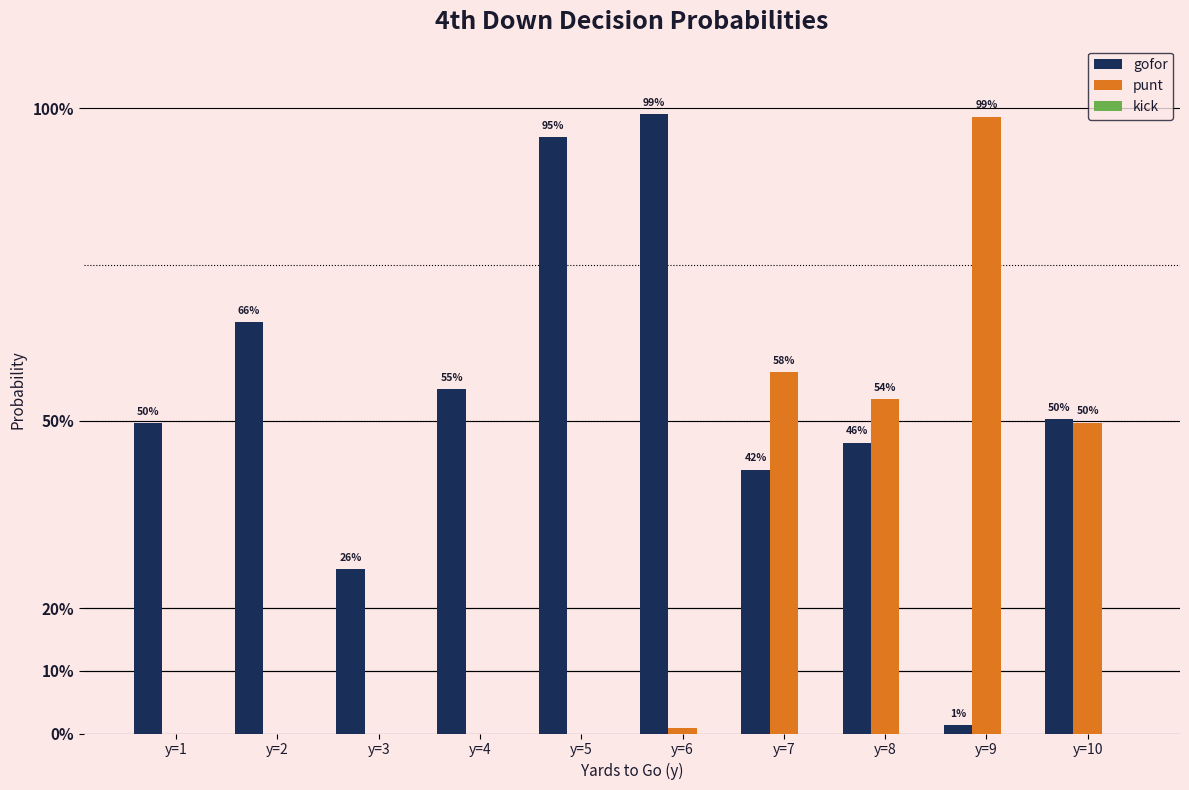

Are the bars horizontal?

No